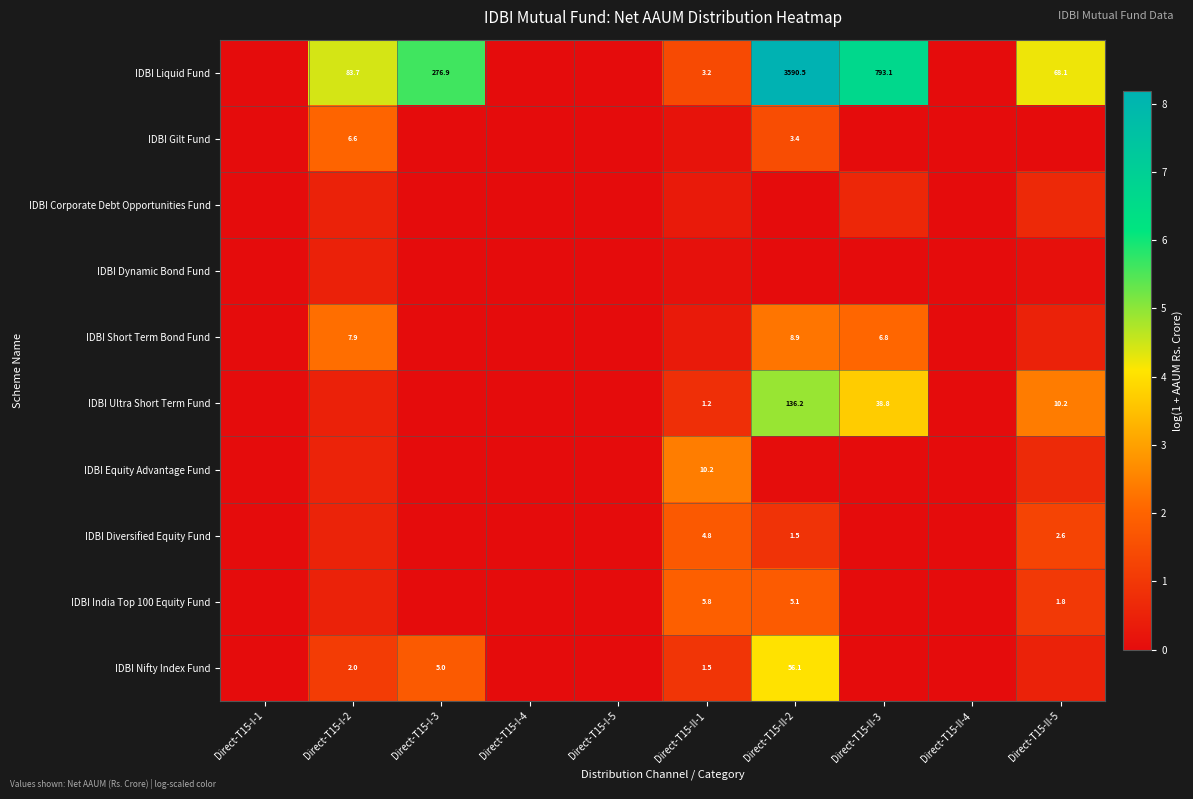

True or false: IDBI Dynamic Bond Fund has a value of 0.7 at Direct-T15-I-2.

False